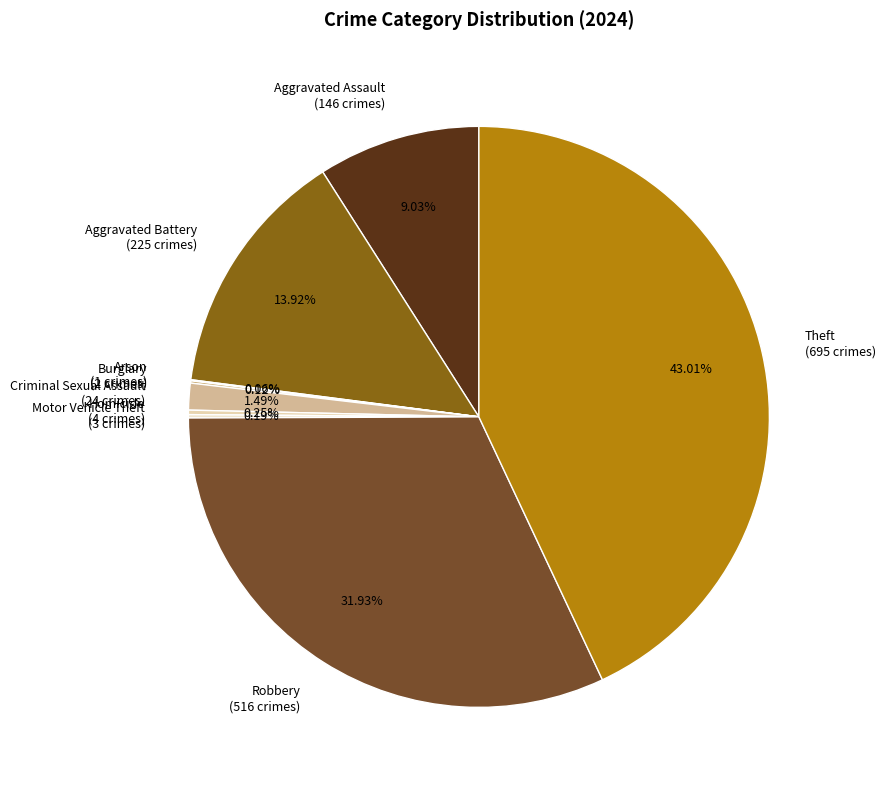

Is there any slice that represents more than half of the pie?

No